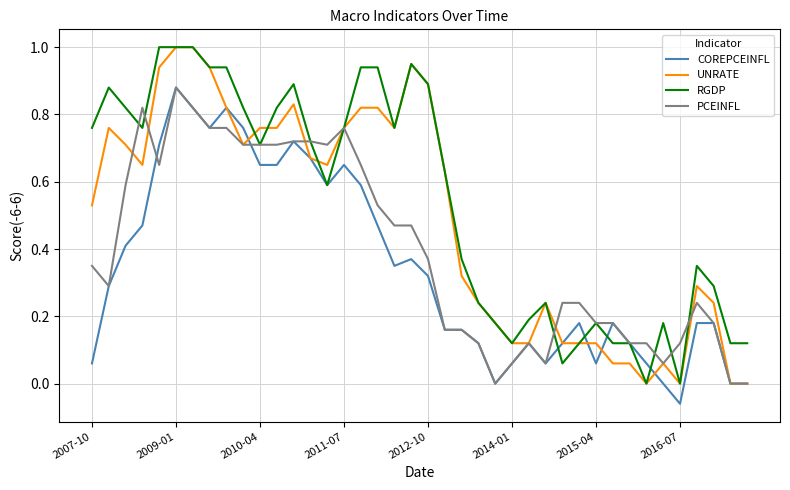

List the series in order of their overall mean, highest first.

RGDP, UNRATE, PCEINFL, COREPCEINFL